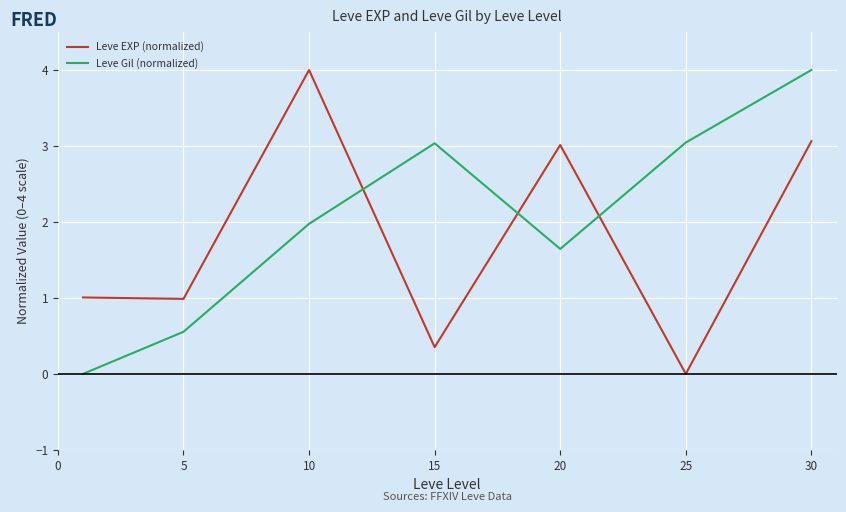

List the series in order of their overall mean, highest first.

Leve Gil (normalized), Leve EXP (normalized)